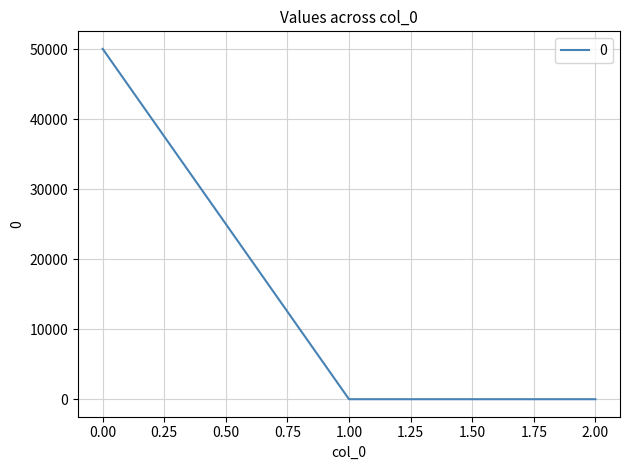

Reading right to left, what are all the values shown in this chart?

0.0	0.0	50077.0